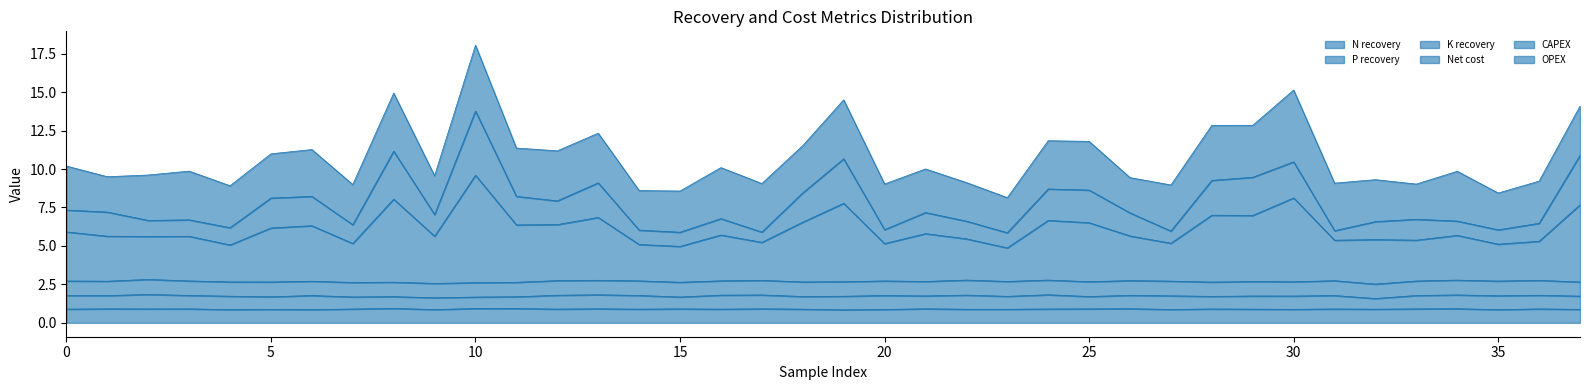

Which series has the largest range (max minus min)?

CAPEX